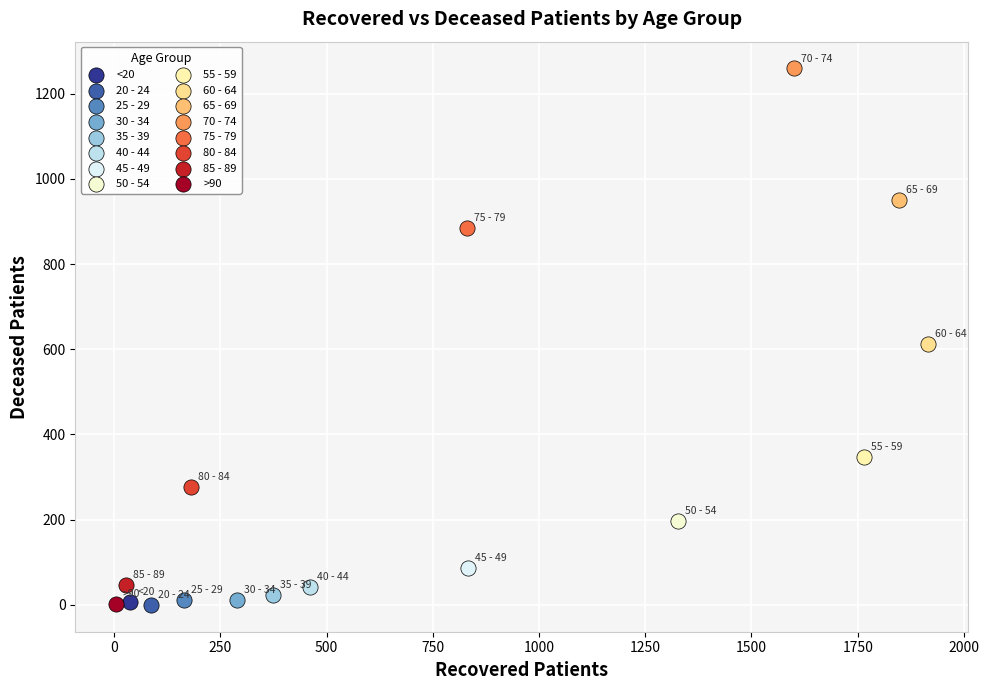

Which series contains the highest Y value?

70 - 74